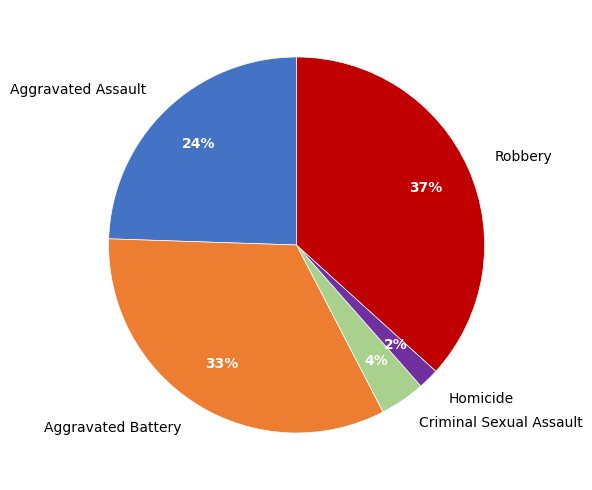

Does Aggravated Assault account for over 50% of the chart?

No